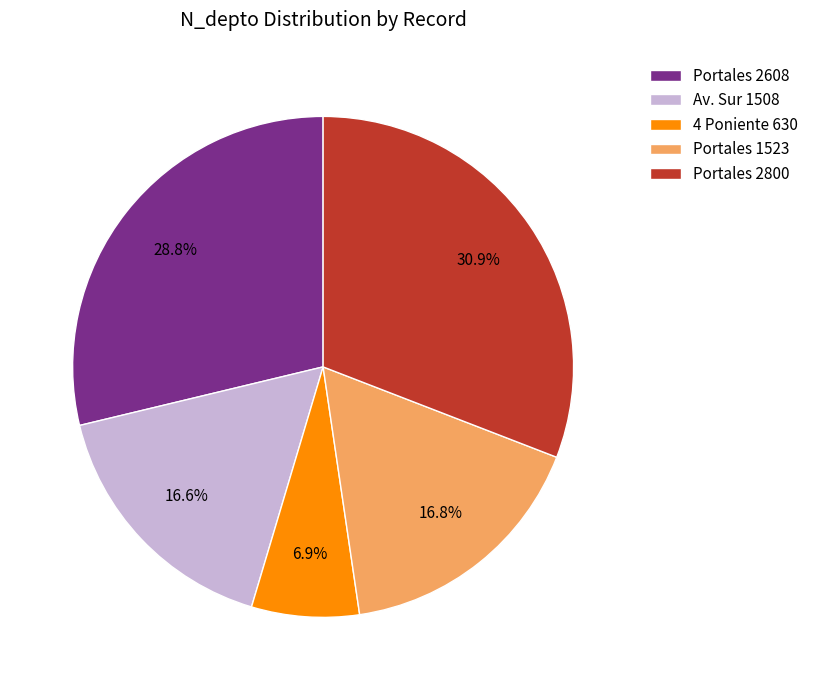

To the nearest percent, what is the difference between the Portales 2608 and Portales 1523 slice percentages?

12%